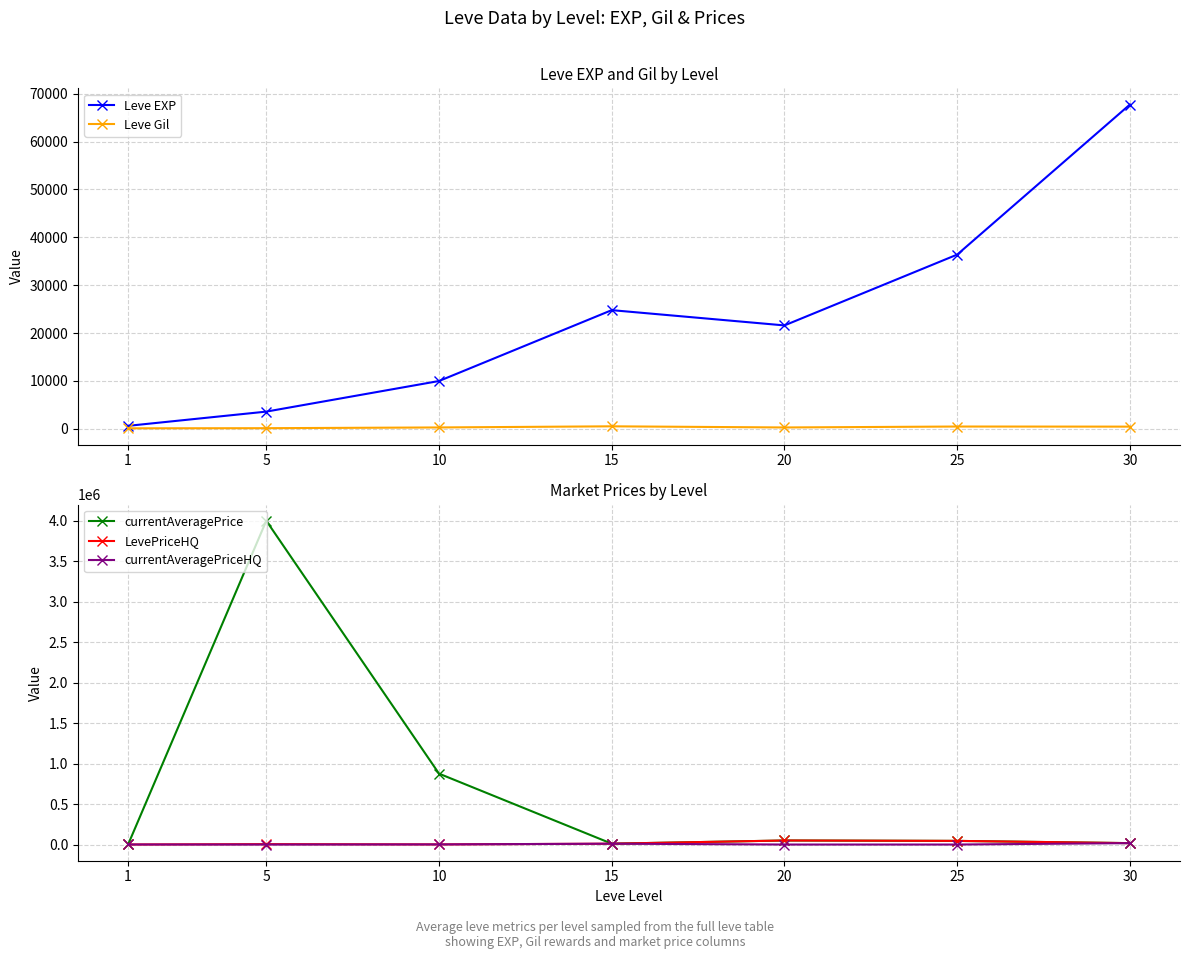

Reading left to right, list all the values displayed in this chart.

Leve EXP: 630.0	3600.0	9990.0	24790.0	21600.0	36390.0	67730.0
Leve Gil: 113.0	139.0	293.0	529.0	290.0	485.0	463.0
currentAveragePrice: 726.6	4000000.0	875800.0	10447.5	49999.0	45000.0	17261.0
LevePriceHQ: 472.3	5000.0	1500.0	10447.5	49999.0	45000.0	17261.0
currentAveragePriceHQ: 472.3	0.0	1500.0	10447.5	0.0	0.0	17261.0